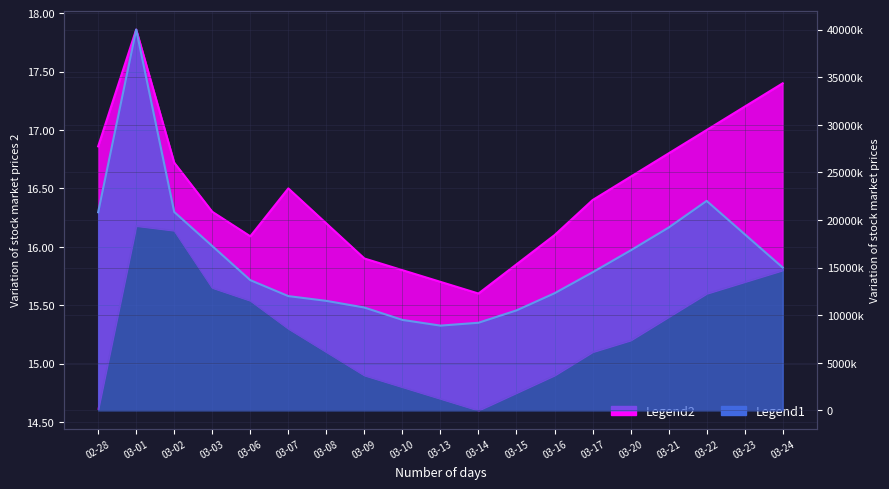

At which label does high first exceed 16?

02-28